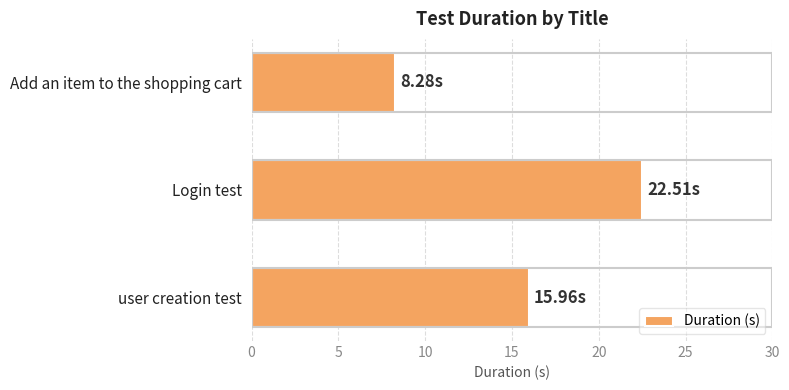

What is the sum of all values?

46.8